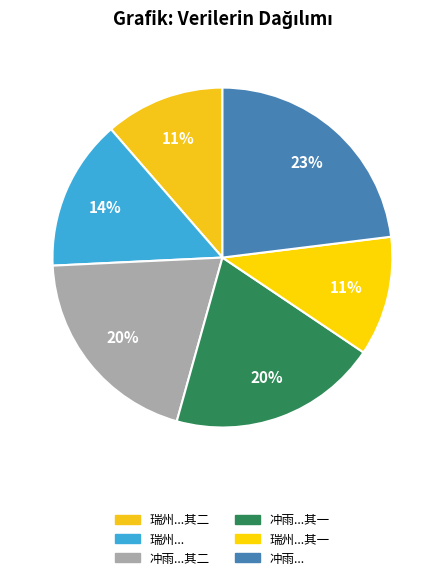

Rank the categories by value from highest to lowest.

冲雨投宿石佛院次季承留题韵二首, 冲雨投宿石佛院次季承留题韵二首 其一, 冲雨投宿石佛院次季承留题韵二首 其二, 瑞州分司次璧间诸公留题韵二首, 瑞州分司次璧间诸公留题韵二首 其二, 瑞州分司次璧间诸公留题韵二首 其一